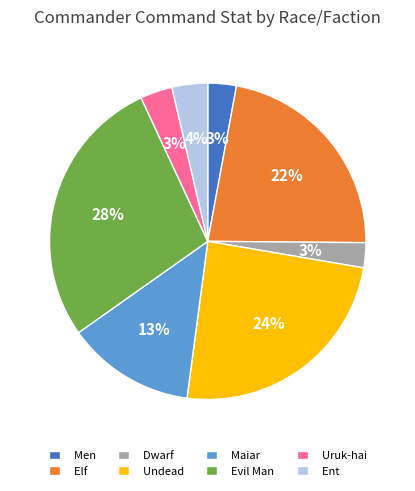

Which category has the biggest portion of the pie?

Evil Man